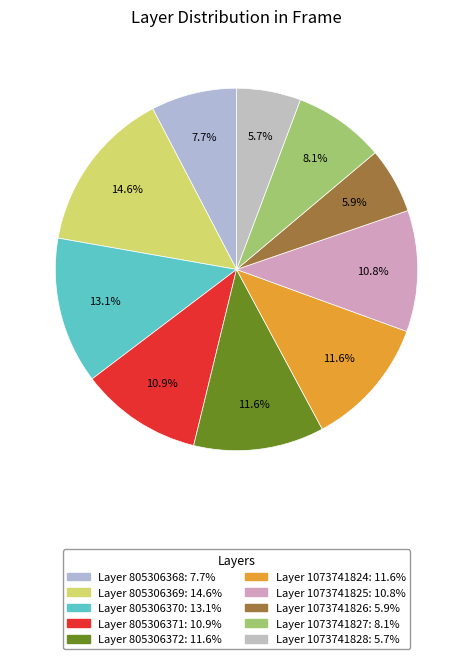

How many slices are in this pie chart?

10